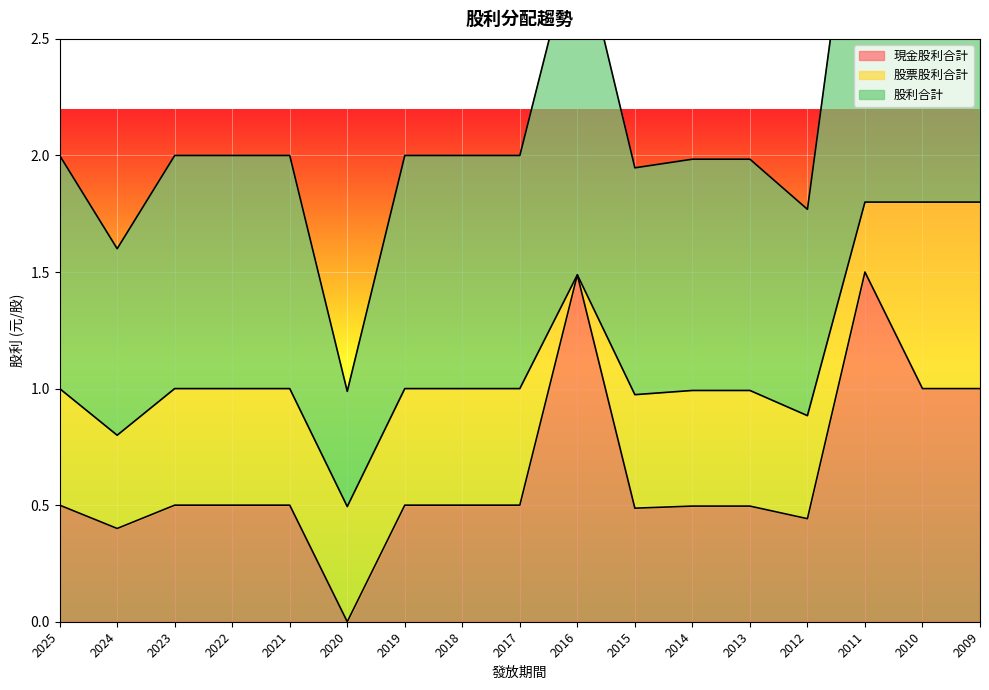

What is the maximum value for 現金股利合計?

1.5